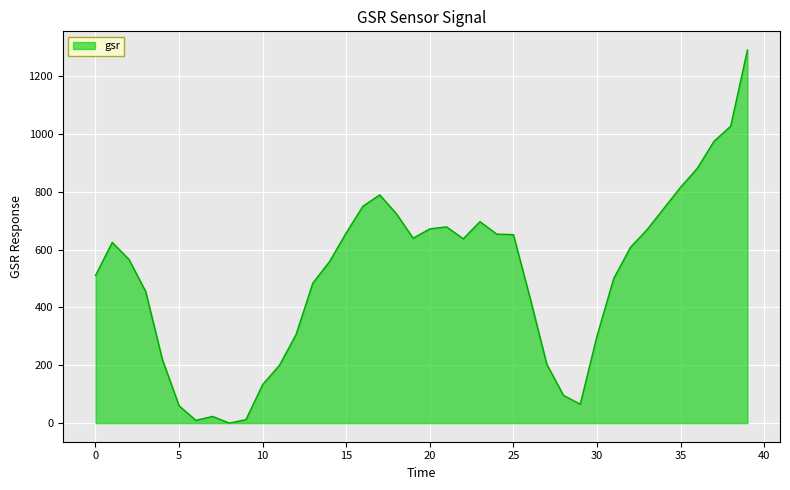

True or false: the data has more than 0 interior local peaks.

True